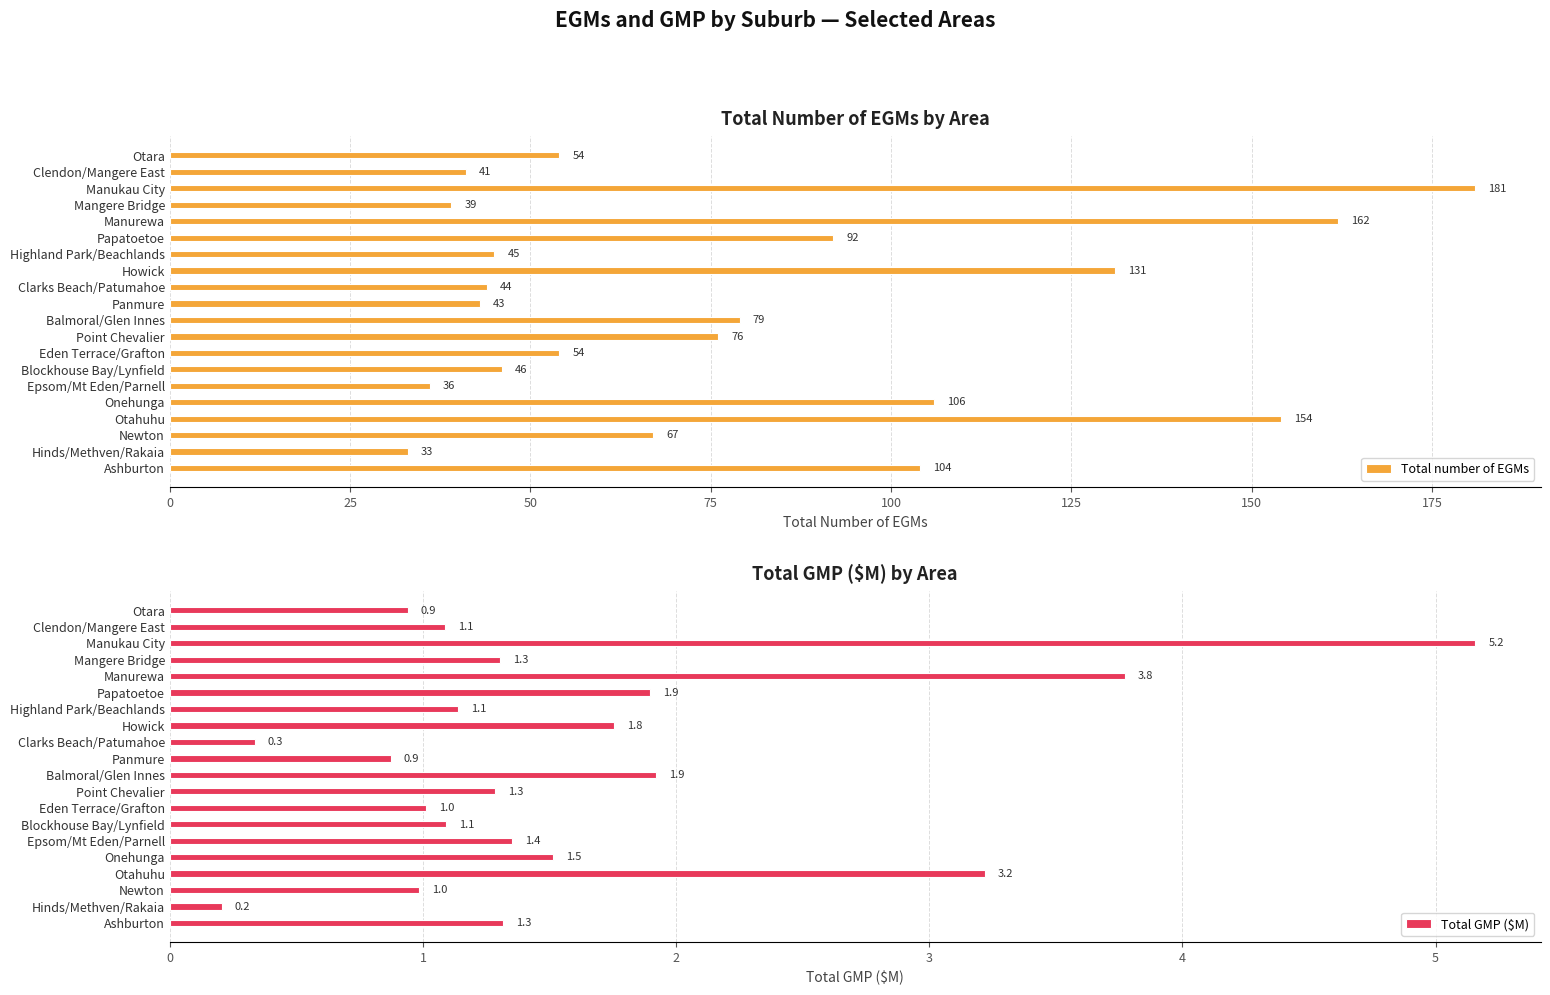

How many groups of bars are there?

20